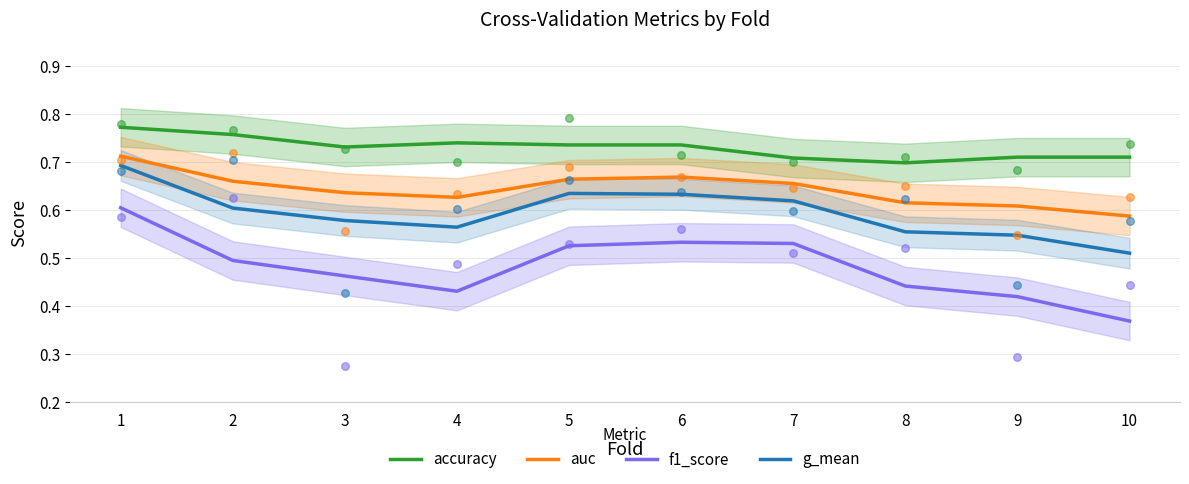

Which series reaches the minimum Y coordinate?

f1_score